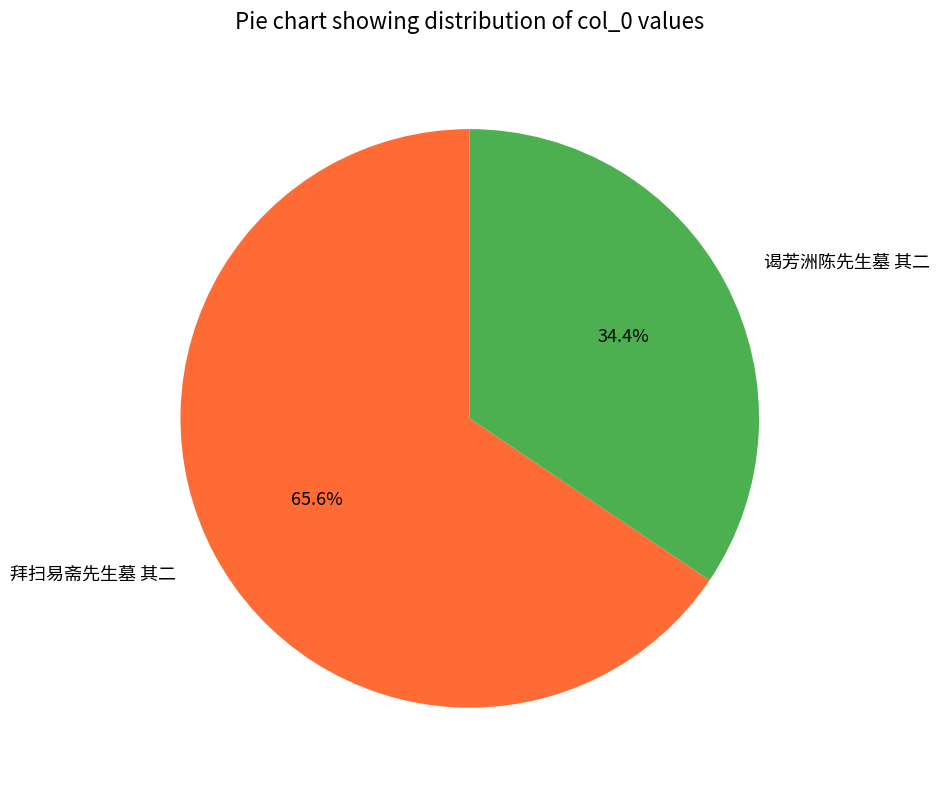

Is there a majority slice in this chart?

Yes